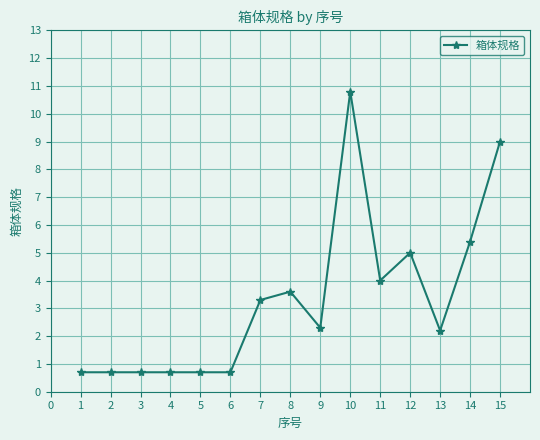

At which label is the value closest to 5?

12